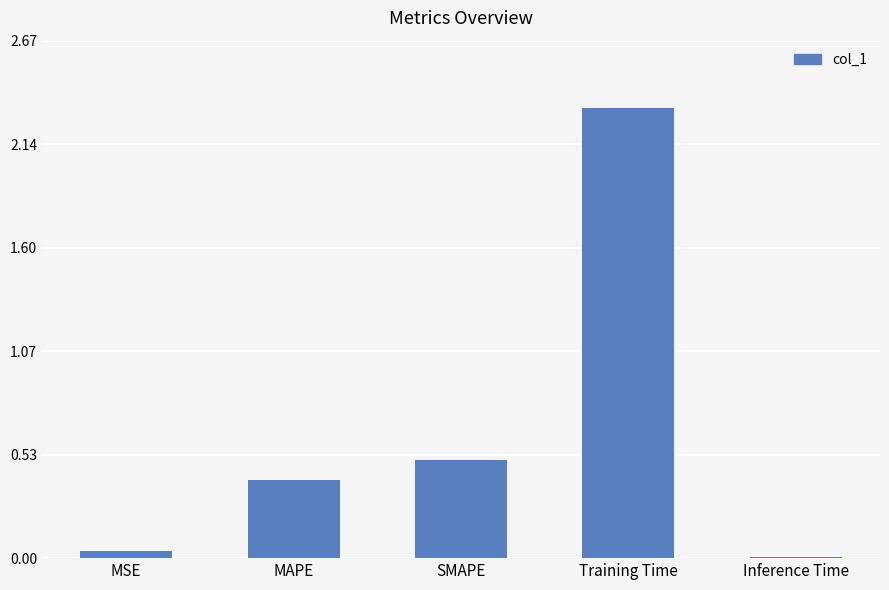

Approximately how many times larger is the value at SMAPE compared to Training Time?

0.2